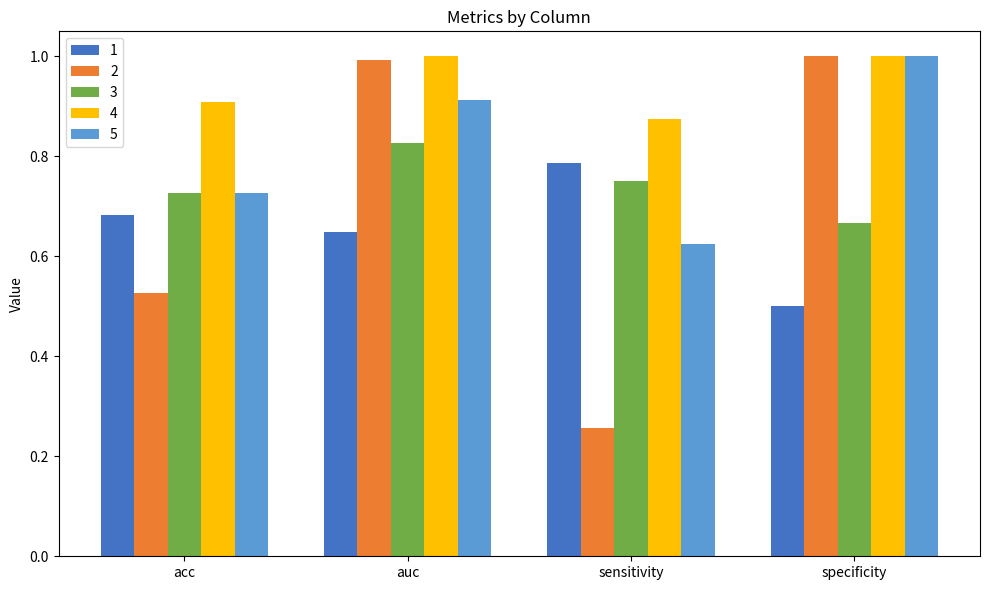

List the labels in order of 1 value, smallest first.

specificity, auc, acc, sensitivity